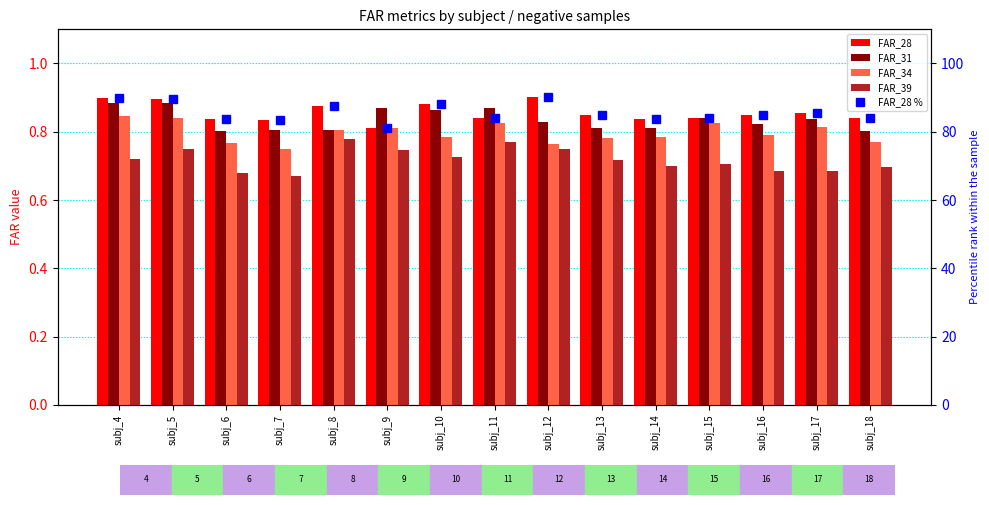

What is the maximum value for FAR_39?

0.8